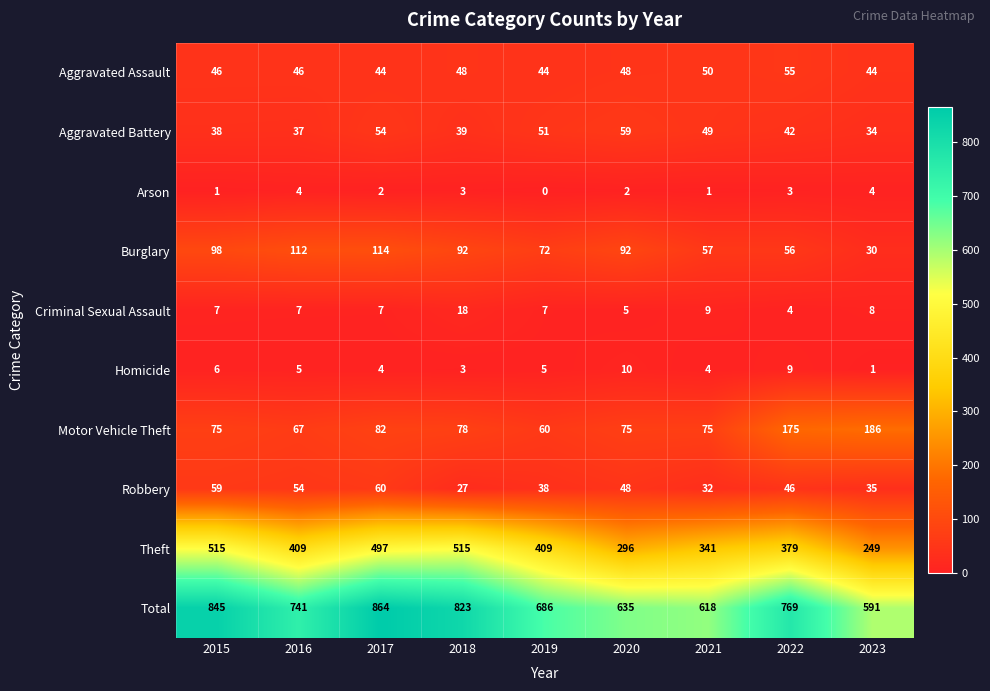

What is the spread (max minus min) of values at 2017?

862